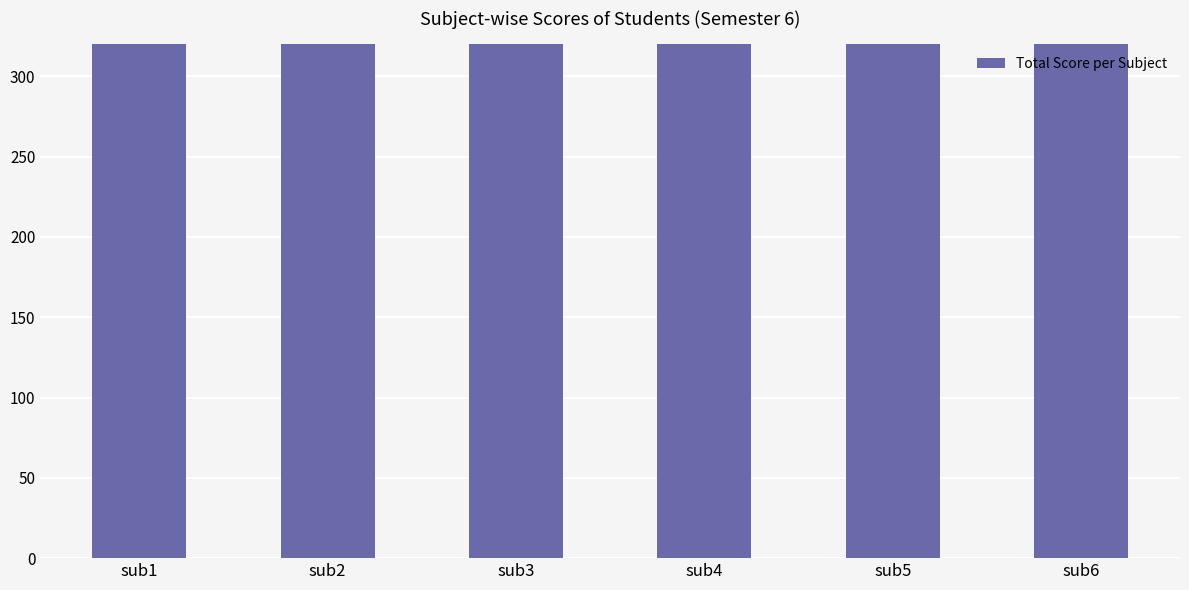

What is the value of the 1st bar from the left?

1088